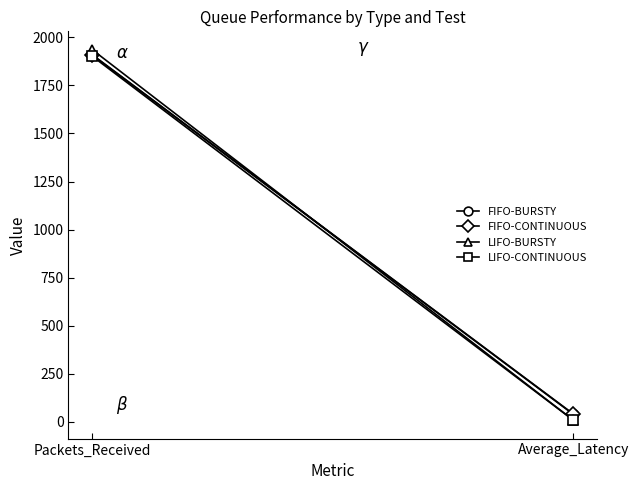

What is the maximum value shown in the chart?

1935.0